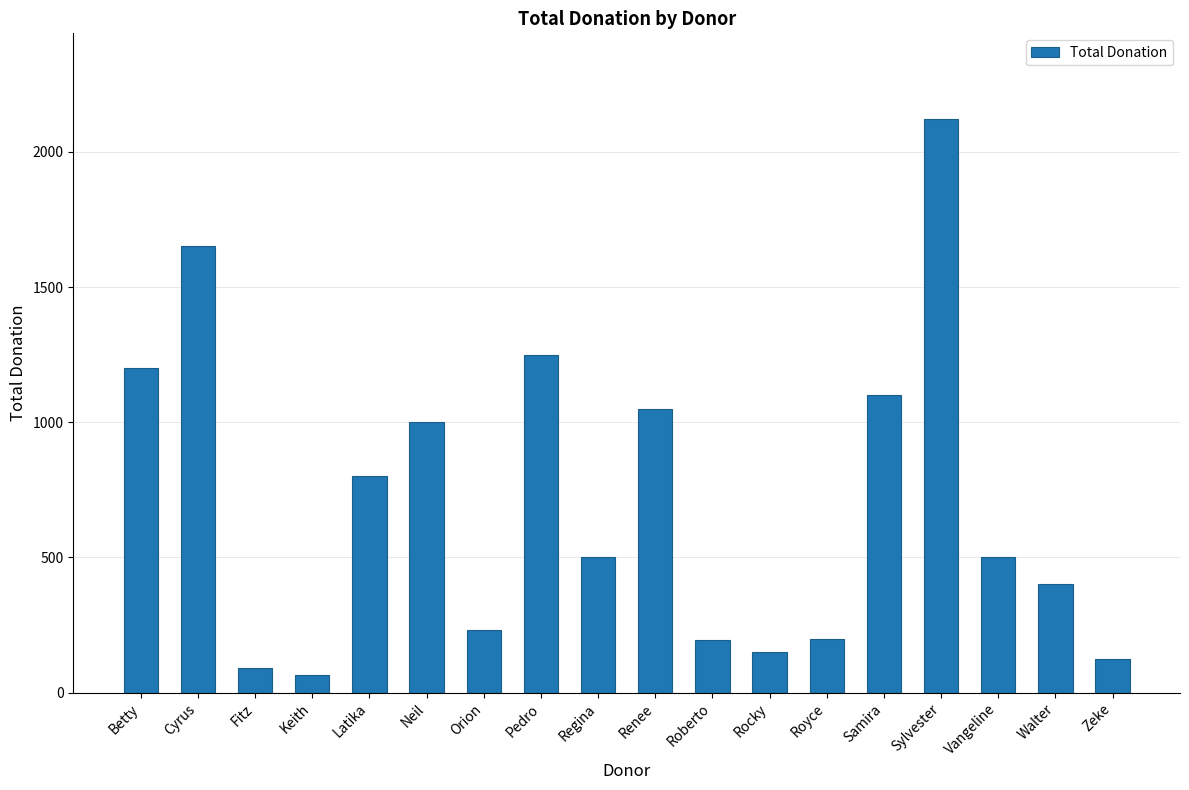

Where does the data first go above 500?

Betty